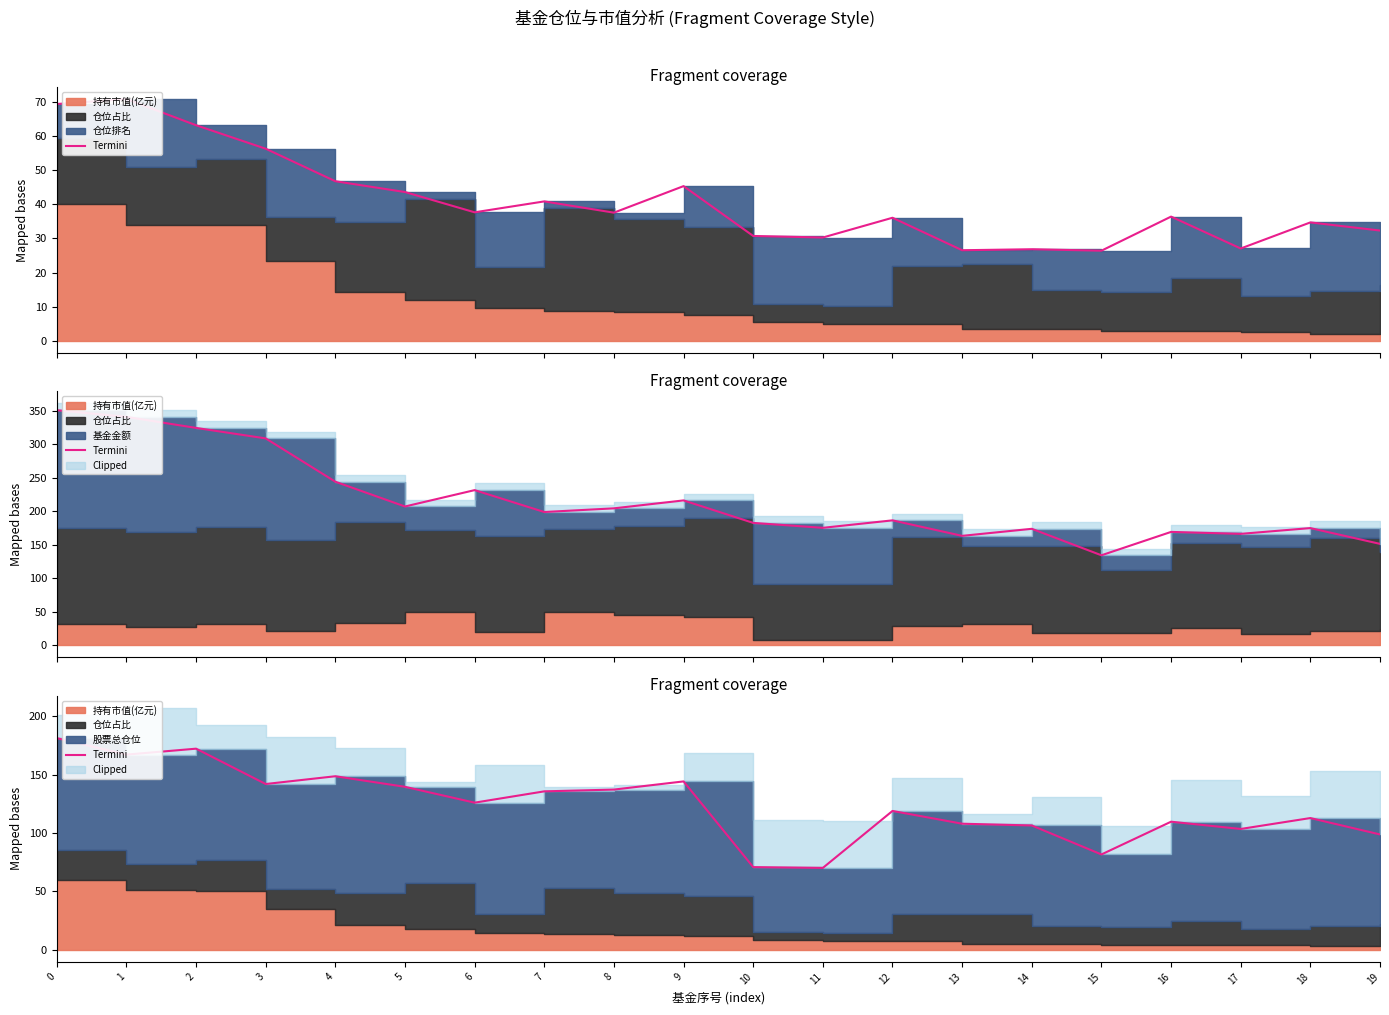

What is the sum of the values at 17 and 16?

213.4